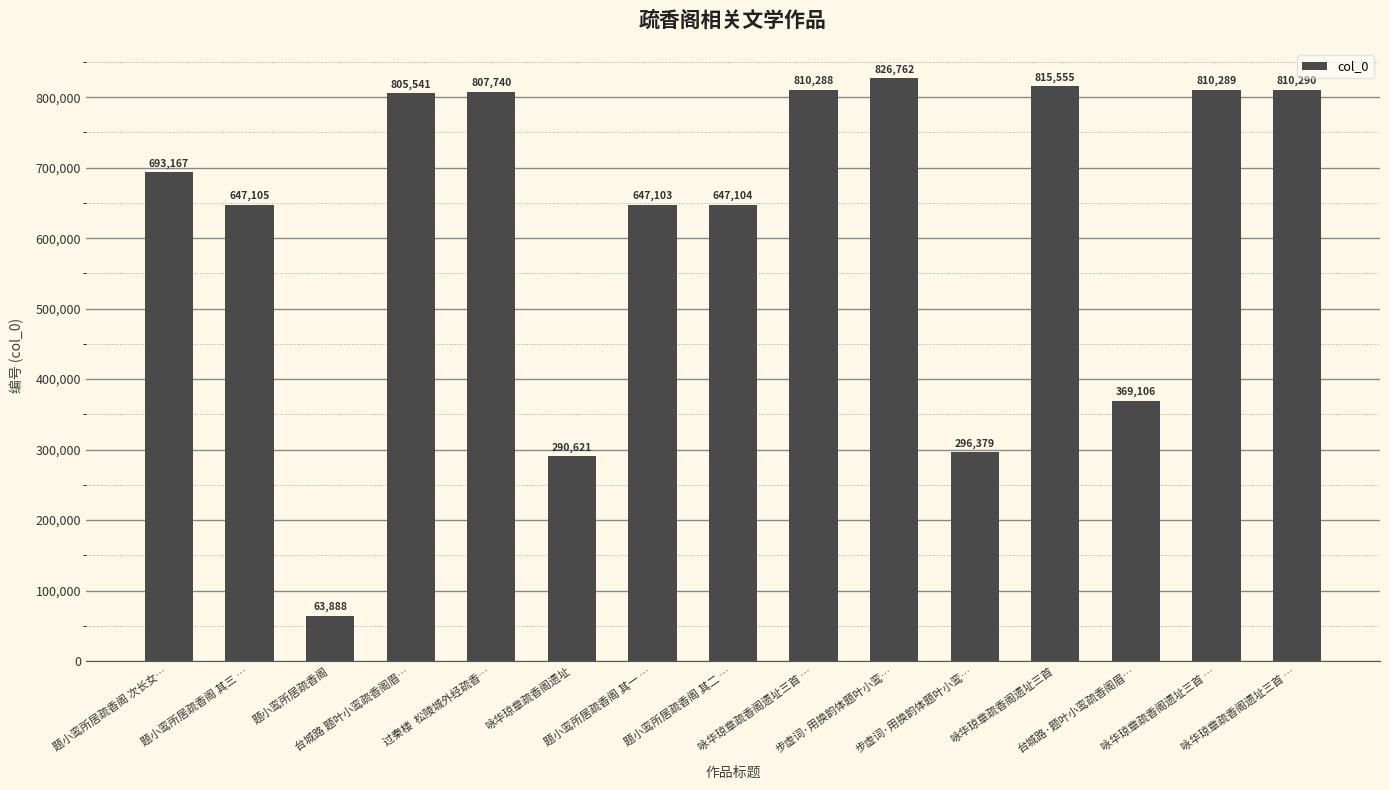

Are the bars horizontal?

No